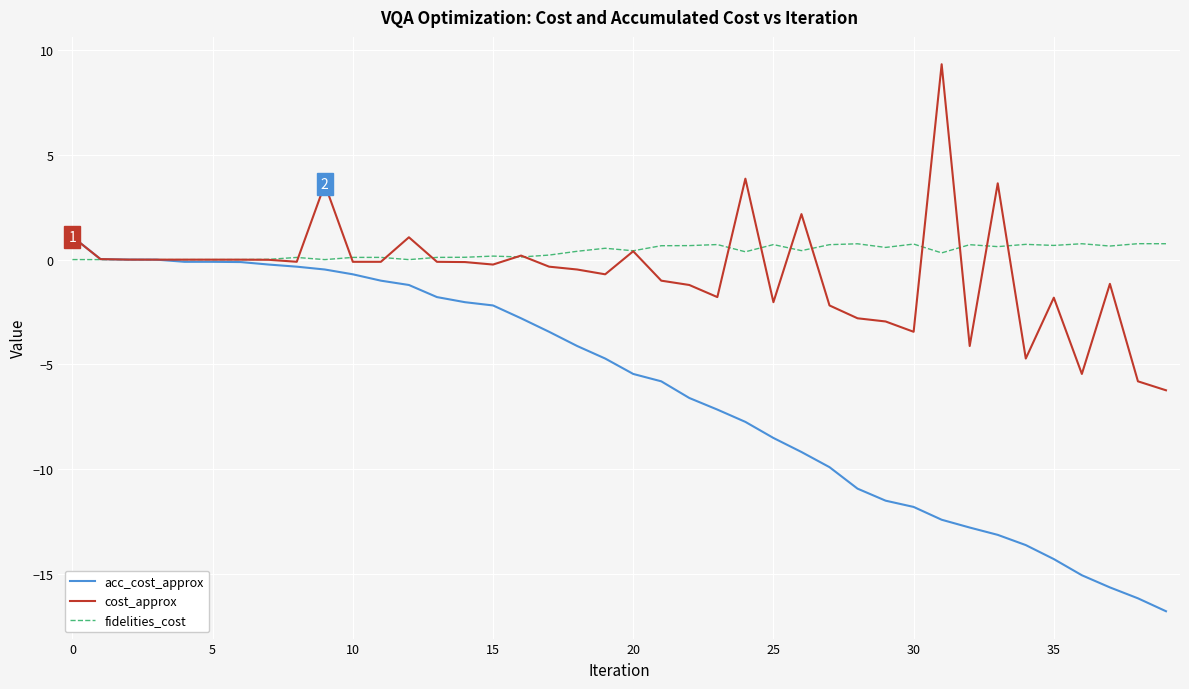

What is the lowest value of the cost_approx series?

-6.2